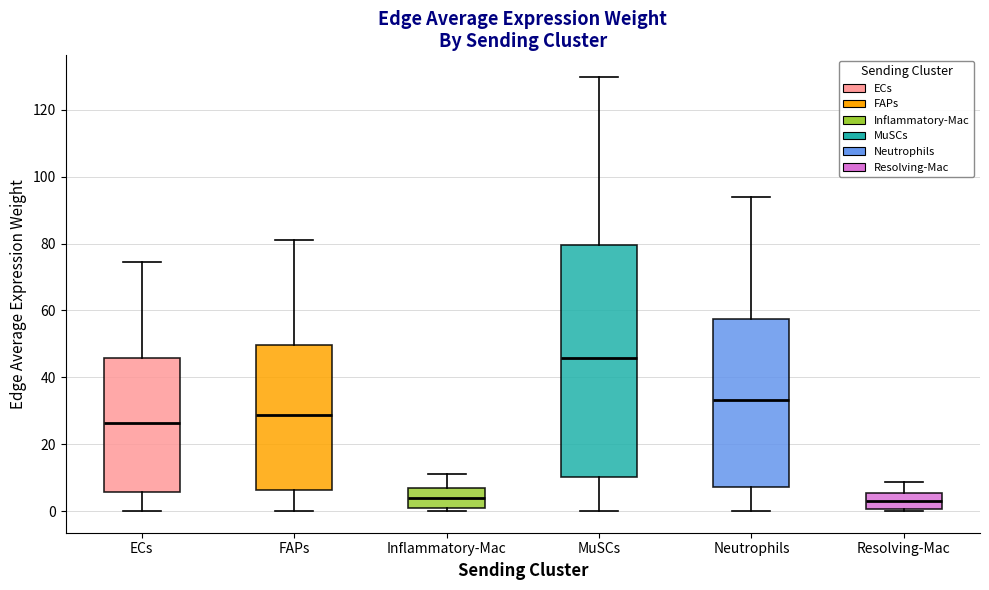

Where does the median line of the box for Inflammatory-Mac sit on the y-axis? The values are not printed on the chart, so give them approximately, as read against the axis.

4